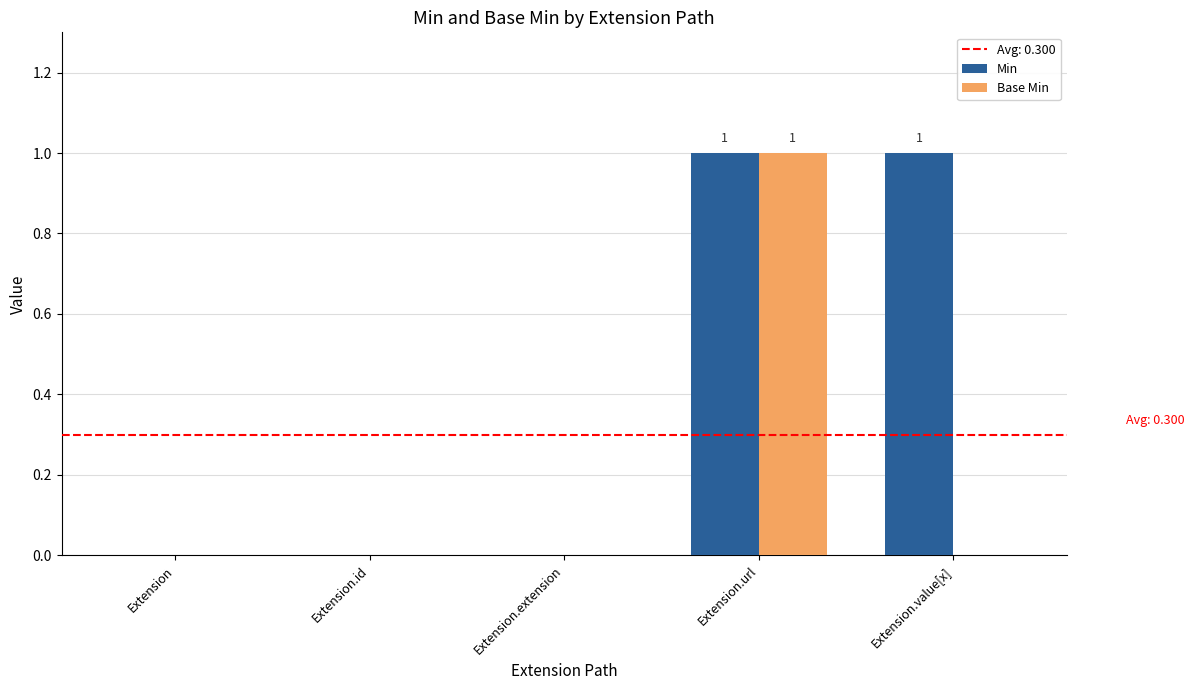

Reading left to right, extract all data points from this chart.

Min: Extension=0	Extension.id=0	Extension.extension=0	Extension.url=1	Extension.value[x]=1
Base Min: Extension=0	Extension.id=0	Extension.extension=0	Extension.url=1	Extension.value[x]=0